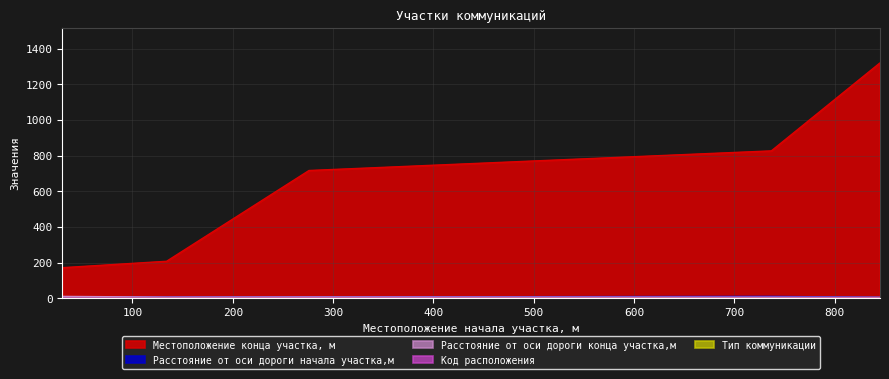

At which label is Код расположения closest to 1?

134